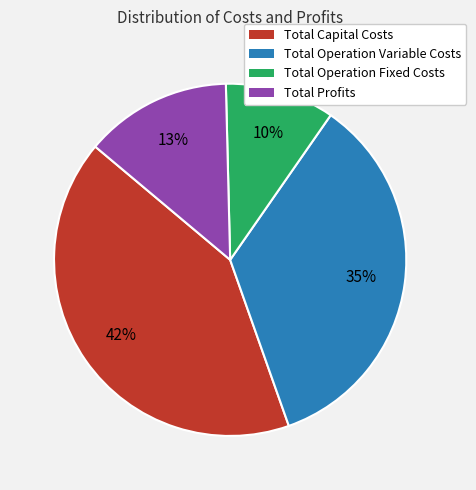

How many segments does this pie chart have?

4